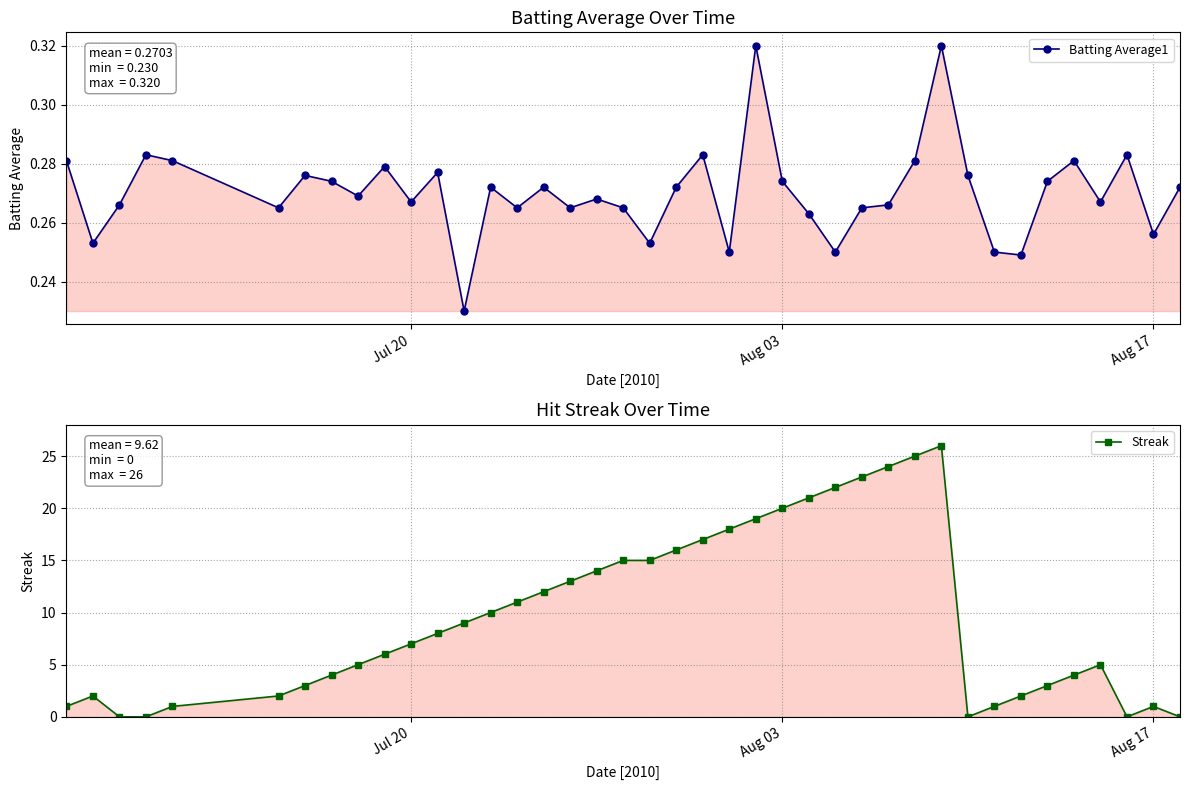

What is the maximum value shown in the chart?

26.0